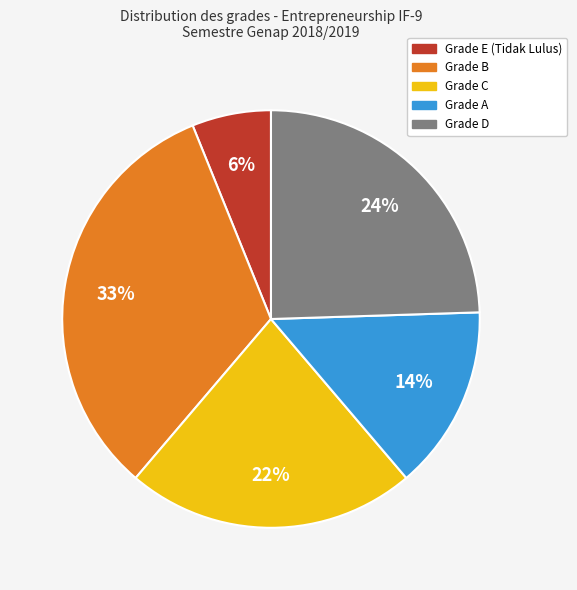

How many slices are in this pie chart?

5